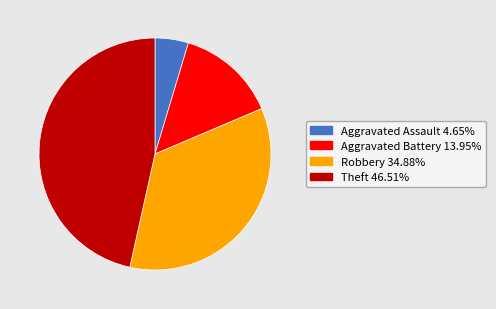

Rank the categories by value from highest to lowest.

Theft, Robbery, Aggravated Battery, Aggravated Assault